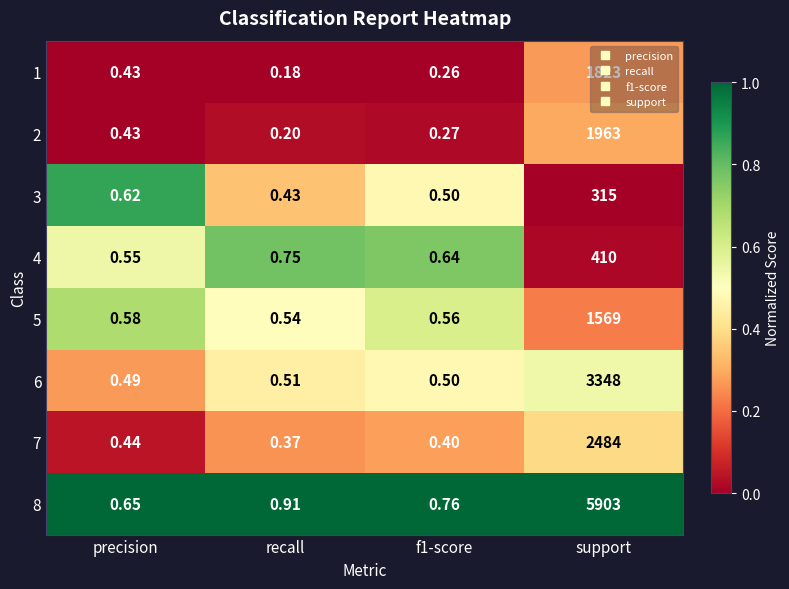

At which label is 1 closest to 911?

precision